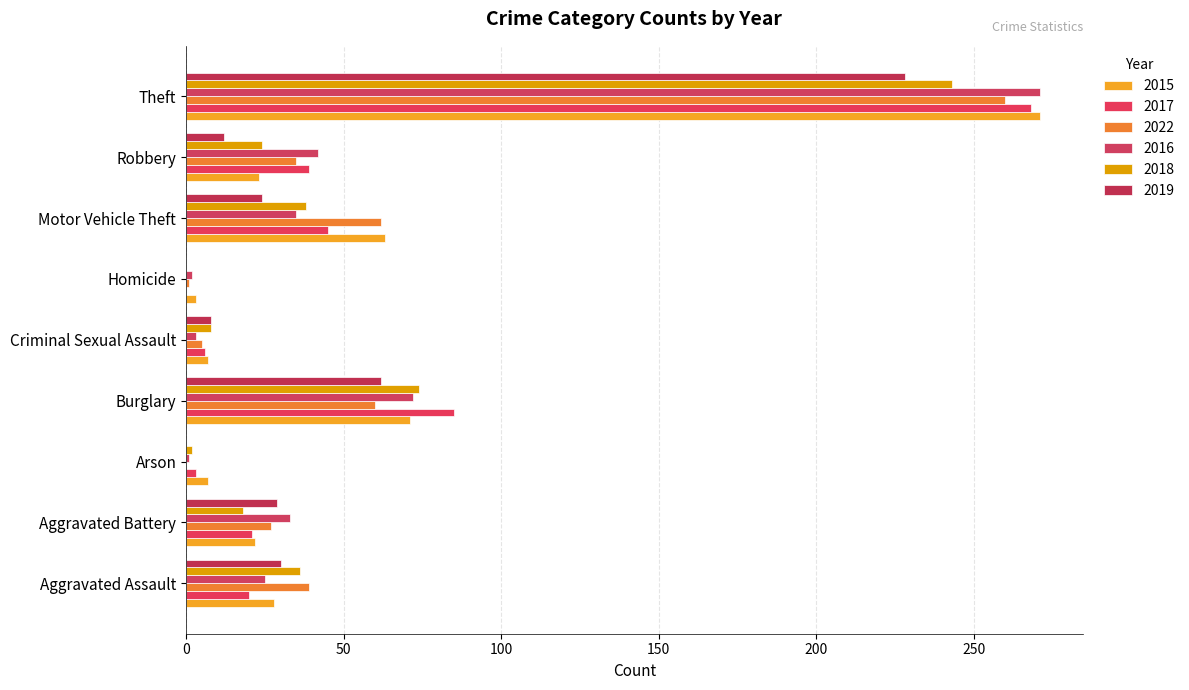

Reading right to left, extract all data points from this chart.

2015: Theft=271	Robbery=23	Motor Vehicle Theft=63	Homicide=3	Criminal Sexual Assault=7	Burglary=71	Arson=7	Aggravated Battery=22	Aggravated Assault=28
2017: Theft=268	Robbery=39	Motor Vehicle Theft=45	Homicide=0	Criminal Sexual Assault=6	Burglary=85	Arson=3	Aggravated Battery=21	Aggravated Assault=20
2022: Theft=260	Robbery=35	Motor Vehicle Theft=62	Homicide=1	Criminal Sexual Assault=5	Burglary=60	Arson=0	Aggravated Battery=27	Aggravated Assault=39
2016: Theft=271	Robbery=42	Motor Vehicle Theft=35	Homicide=2	Criminal Sexual Assault=3	Burglary=72	Arson=1	Aggravated Battery=33	Aggravated Assault=25
2018: Theft=243	Robbery=24	Motor Vehicle Theft=38	Homicide=0	Criminal Sexual Assault=8	Burglary=74	Arson=2	Aggravated Battery=18	Aggravated Assault=36
2019: Theft=228	Robbery=12	Motor Vehicle Theft=24	Homicide=0	Criminal Sexual Assault=8	Burglary=62	Arson=0	Aggravated Battery=29	Aggravated Assault=30